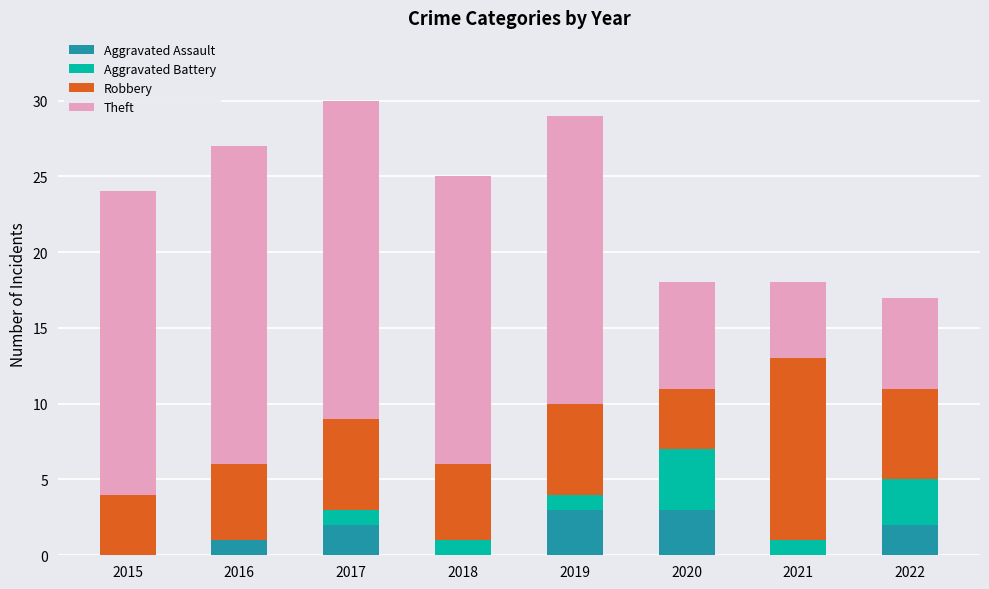

What is the total value across all series at 2018?

25